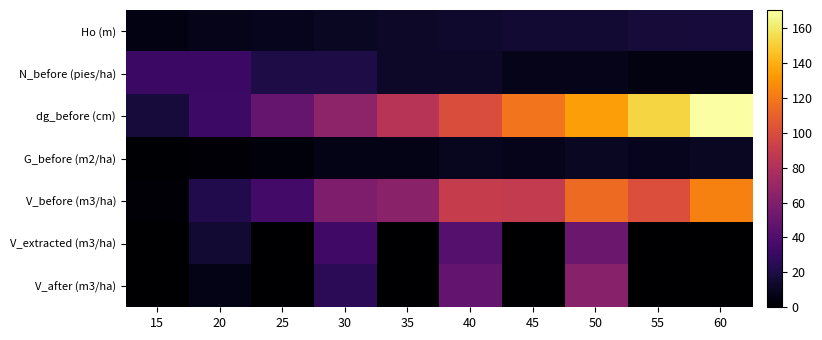

Between 35 and 60, which series saw the biggest shift?

dg_before (cm)